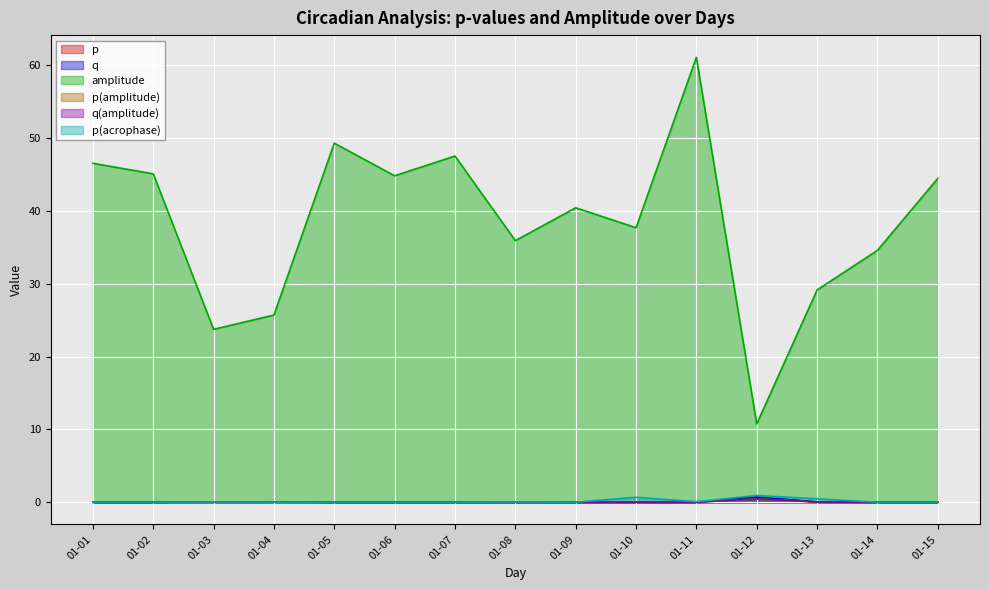

The p(amplitude) series shows 0.0 at 01-08. True or false?

True